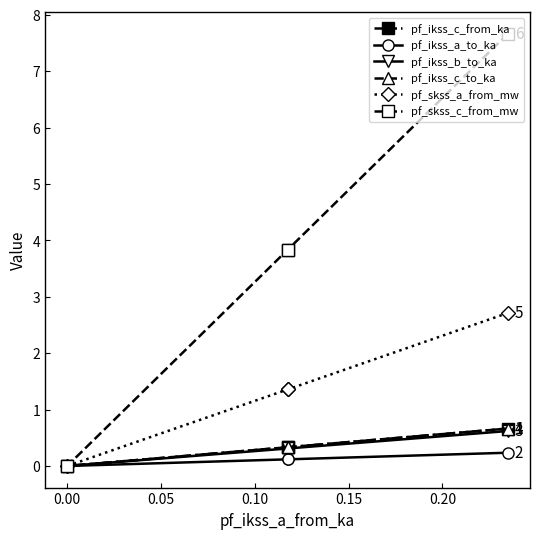

What are all the series names shown in the legend?

pf_ikss_c_from_ka, pf_ikss_a_to_ka, pf_ikss_b_to_ka, pf_ikss_c_to_ka, pf_skss_a_from_mw, pf_skss_c_from_mw